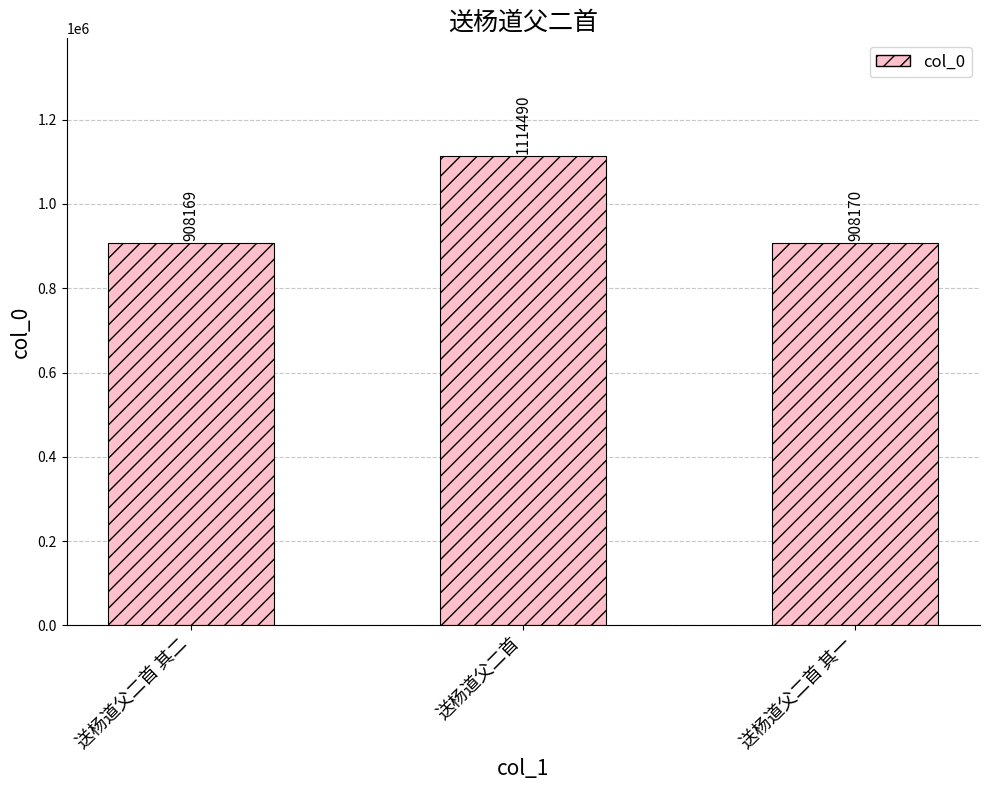

What is the approximate value at 送杨道父二首 其一, to the nearest 50?

908150